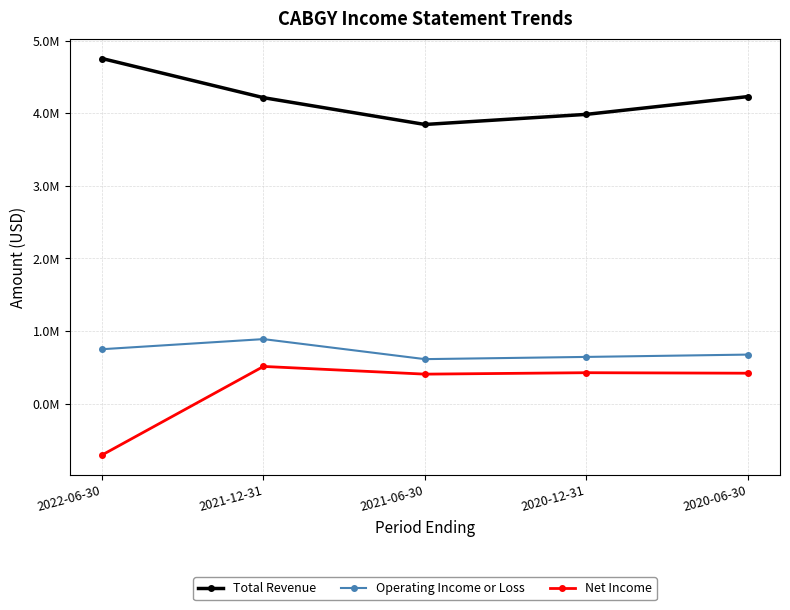

Is this an area chart (filled region under the line)?

No